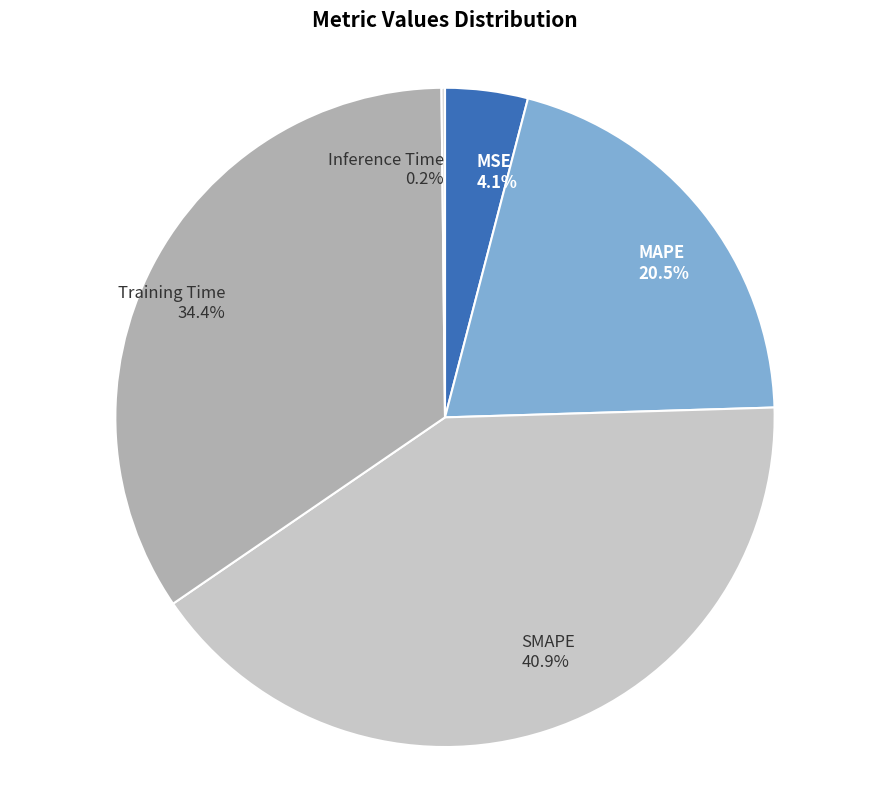

To the nearest percent, what percentage of the pie is Training Time?

34%